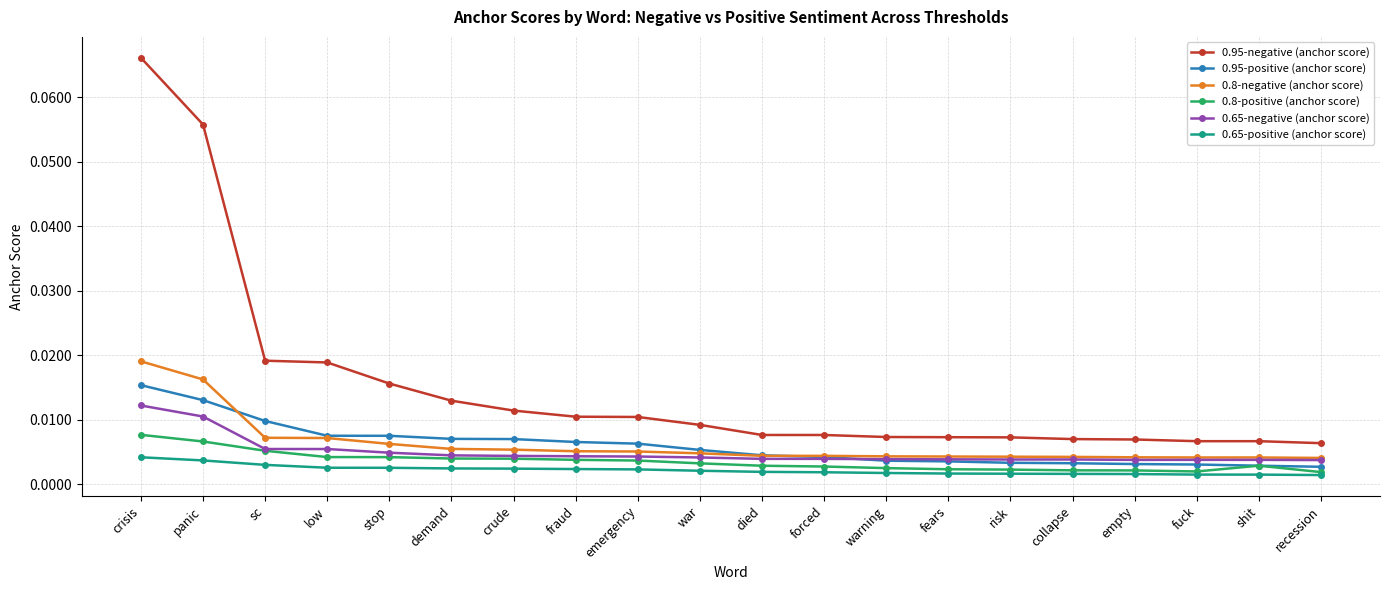

Rank the series by their maximum value, from lowest to highest.

0.65-positive (anchor score), 0.8-positive (anchor score), 0.65-negative (anchor score), 0.95-positive (anchor score), 0.8-negative (anchor score), 0.95-negative (anchor score)